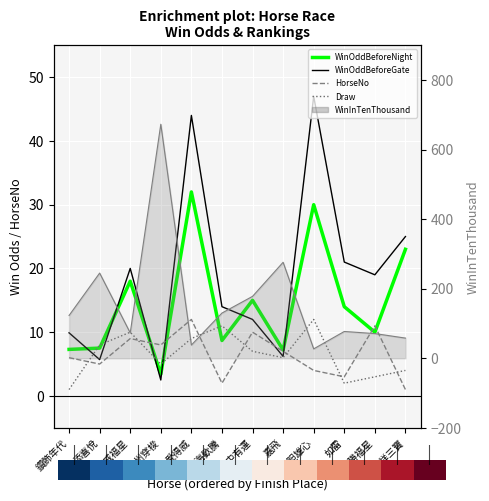

What is the total value across all series at 添喜悅?

271.3